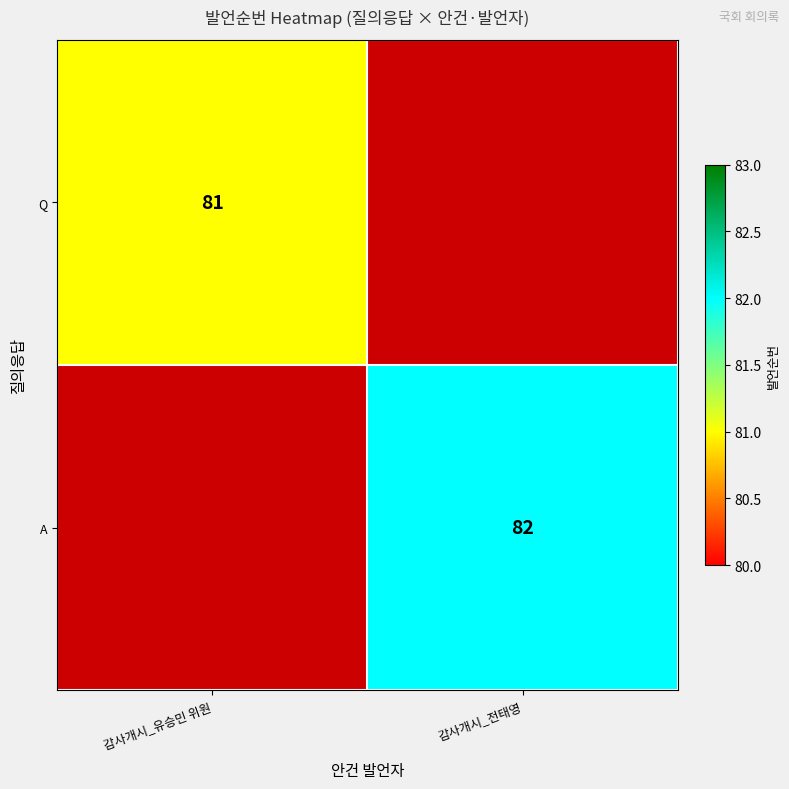

The A series shows 132 at 감사개시_전태영. True or false?

False